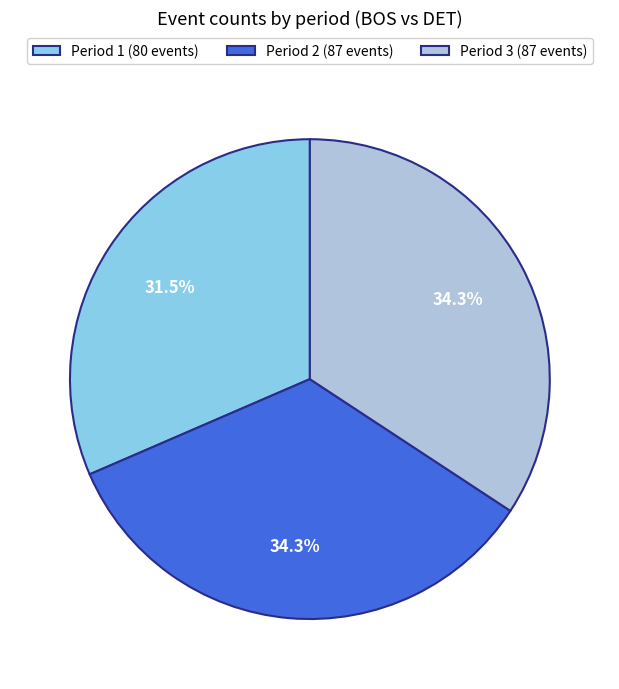

To the nearest percent, what is the combined percentage of Period 2 and Period 3?

69%